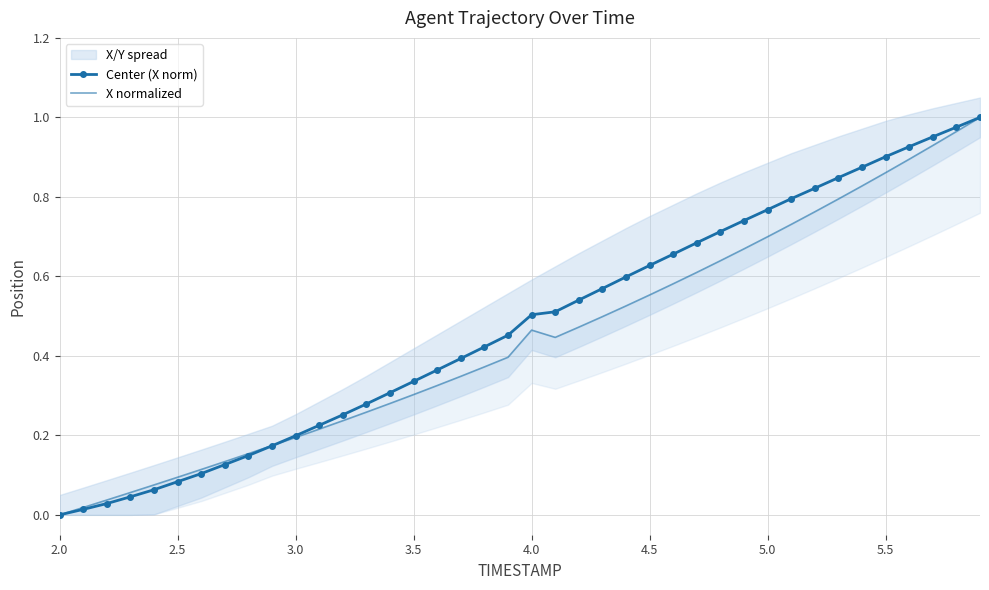

True or false: Center (X norm) and X normalized intersect in this chart.

True